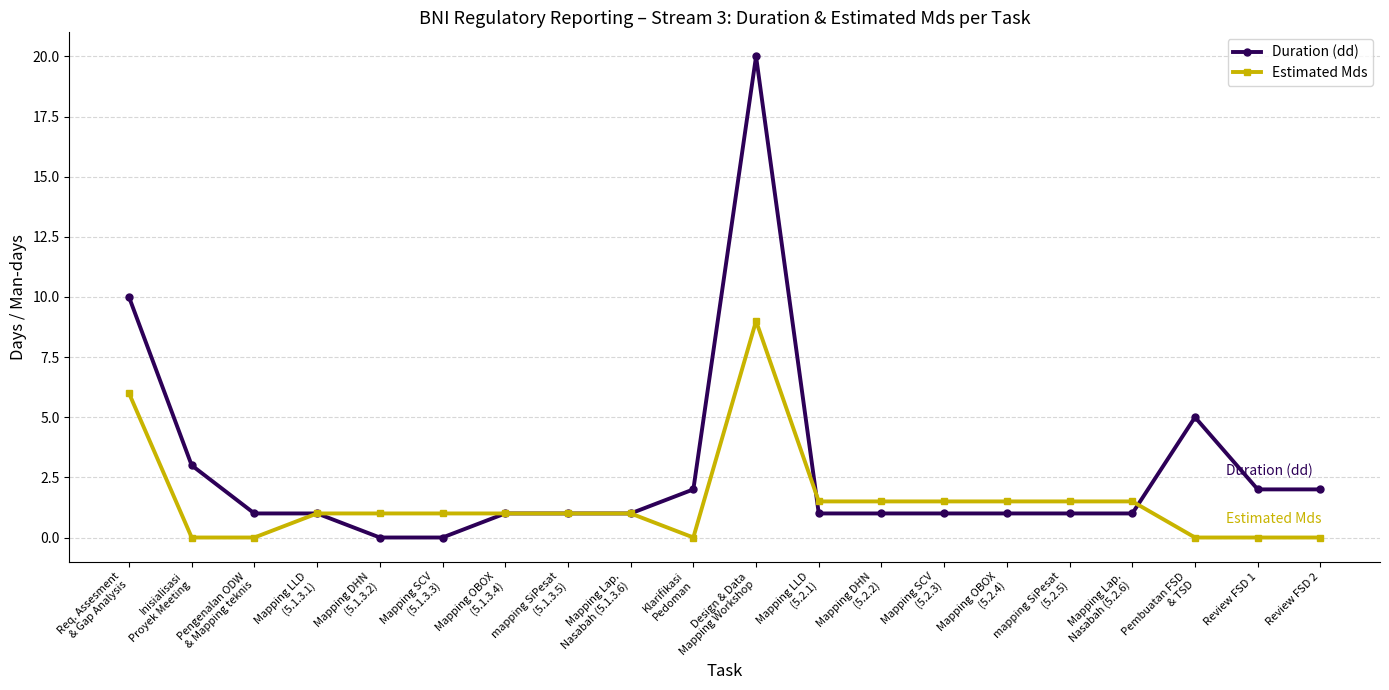

At which label does Duration (dd) reach its peak?

Design & Data
Mapping Workshop